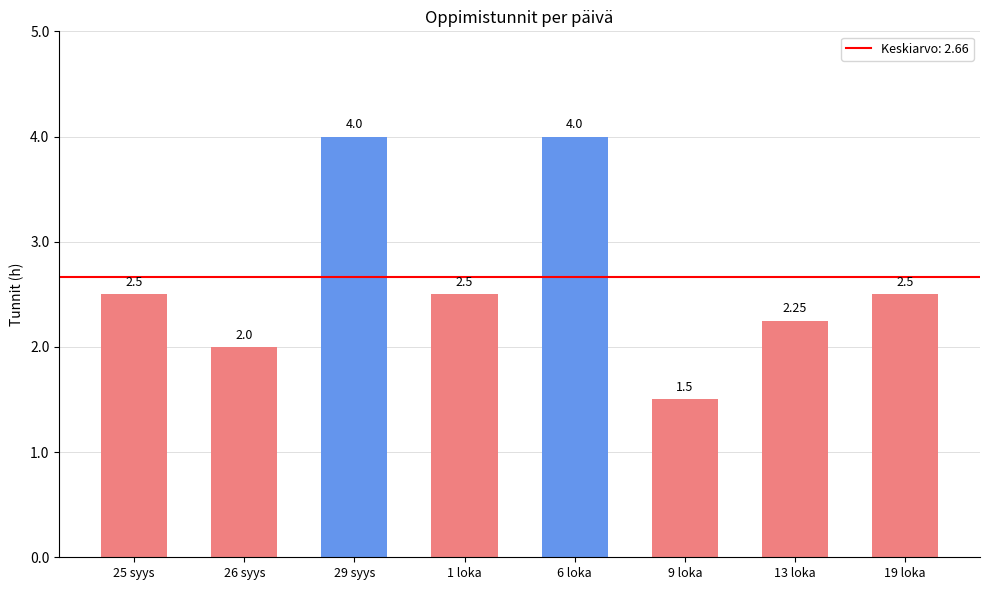

Between 9 loka and 6 loka, which is larger?

6 loka